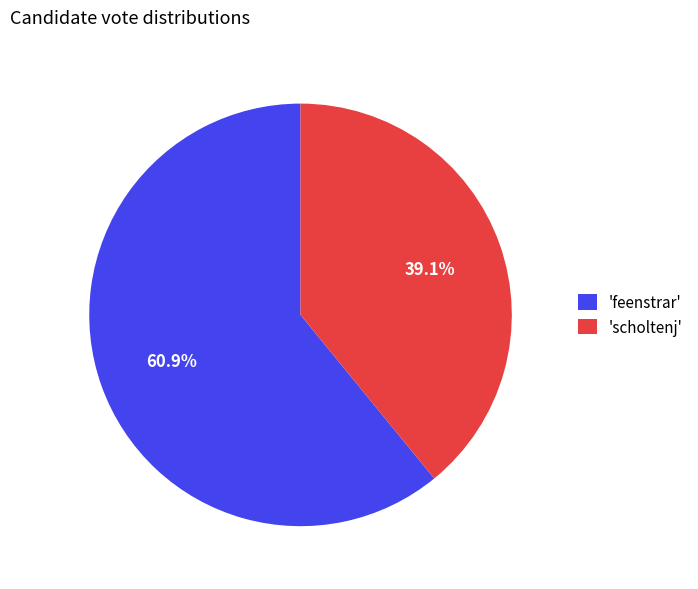

Which category accounts for the majority?

'feenstrar'